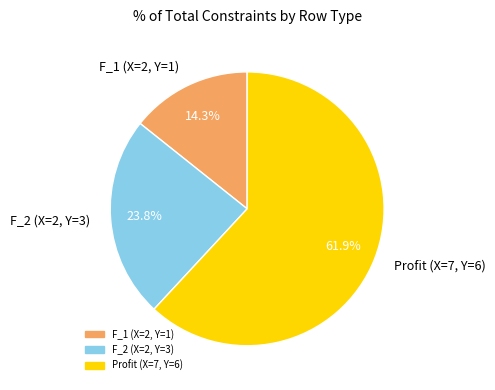

Count the number of slices in the pie.

3